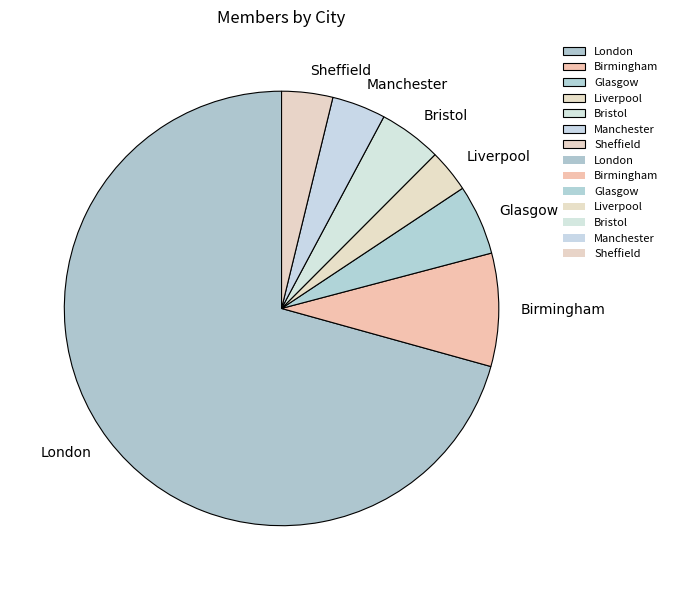

What is the ratio of the value at Birmingham to the value at Liverpool?

2.6